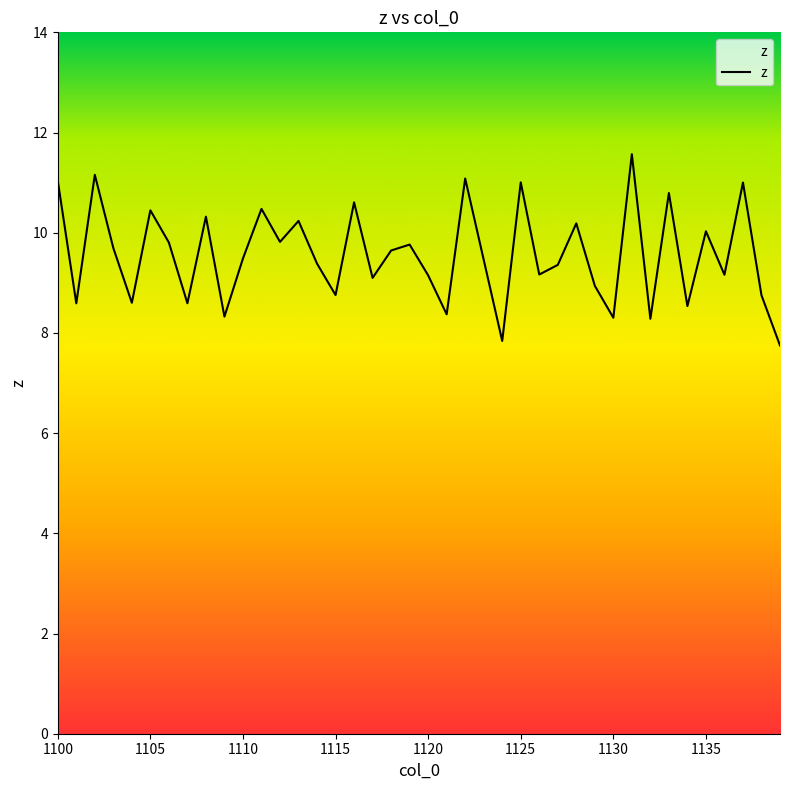

What is the difference between the maximum and minimum values?

3.8